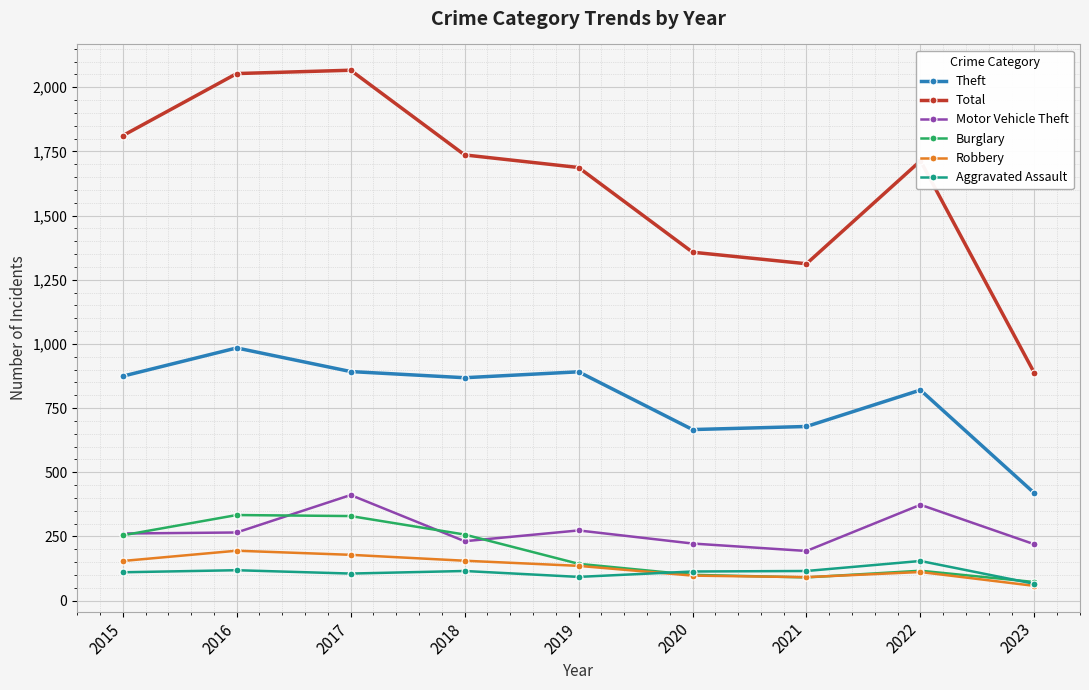

What is the greatest value displayed?

2066